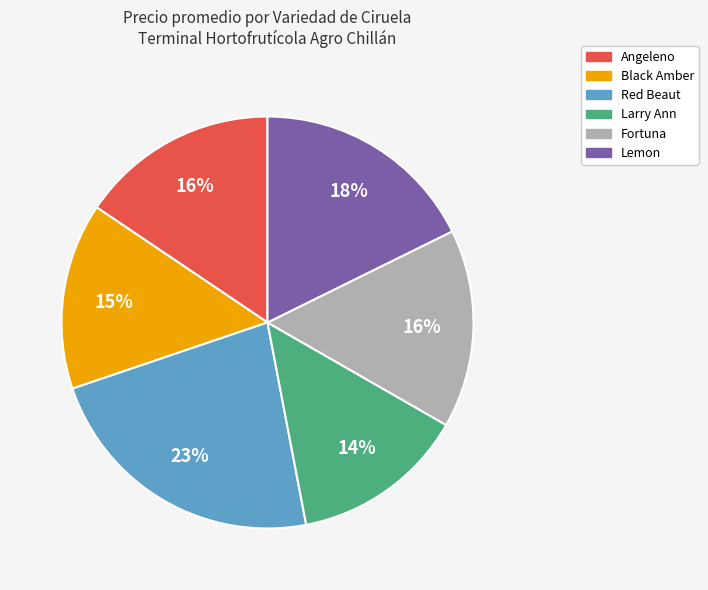

Is there a majority slice in this chart?

No